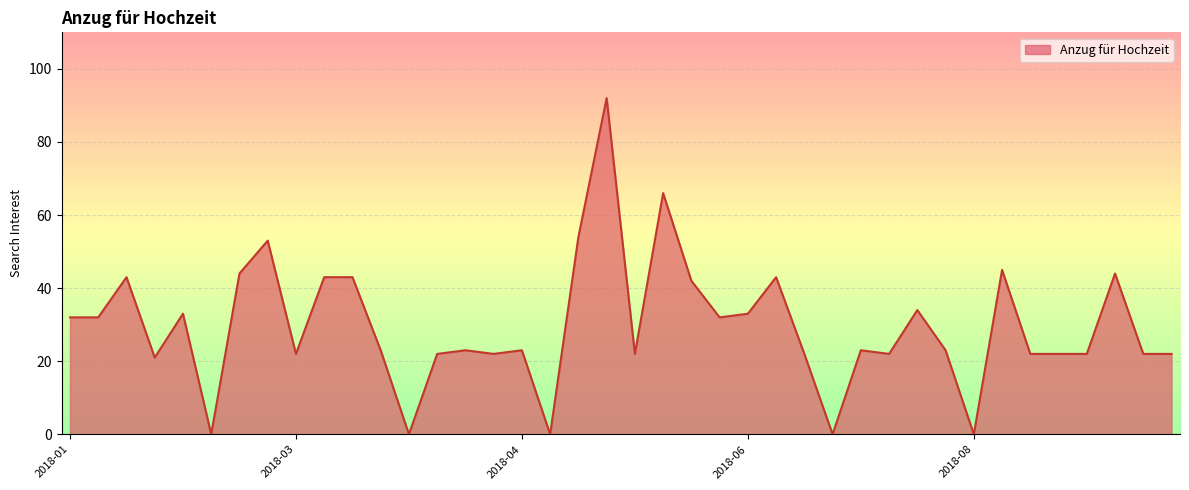

Reading right to left, list all the values displayed in this chart.

22	22	44	22	22	22	45	0	23	34	22	23	0	22	43	33	32	42	66	22	92	54	0	23	22	23	22	0	23	43	43	22	53	44	0	33	21	43	32	32